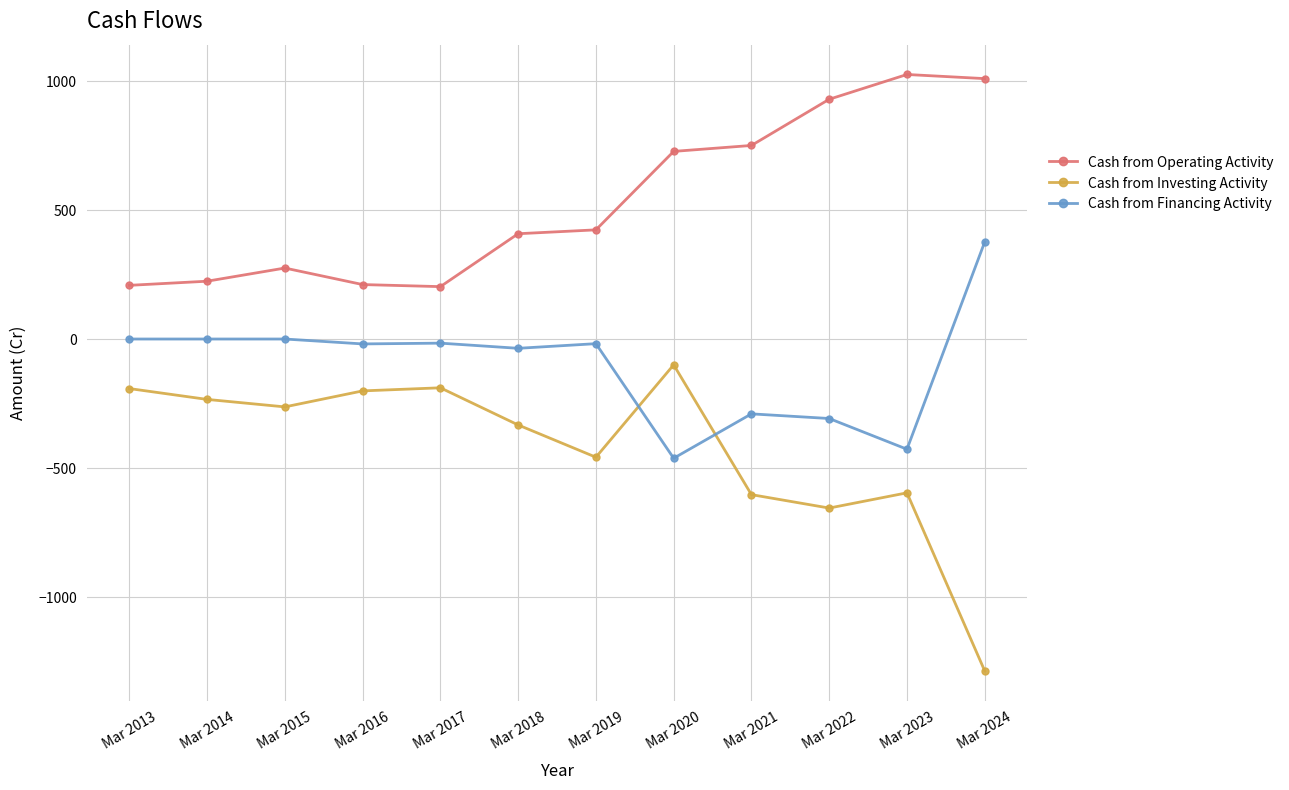

What is the minimum value shown in the chart?

-1285